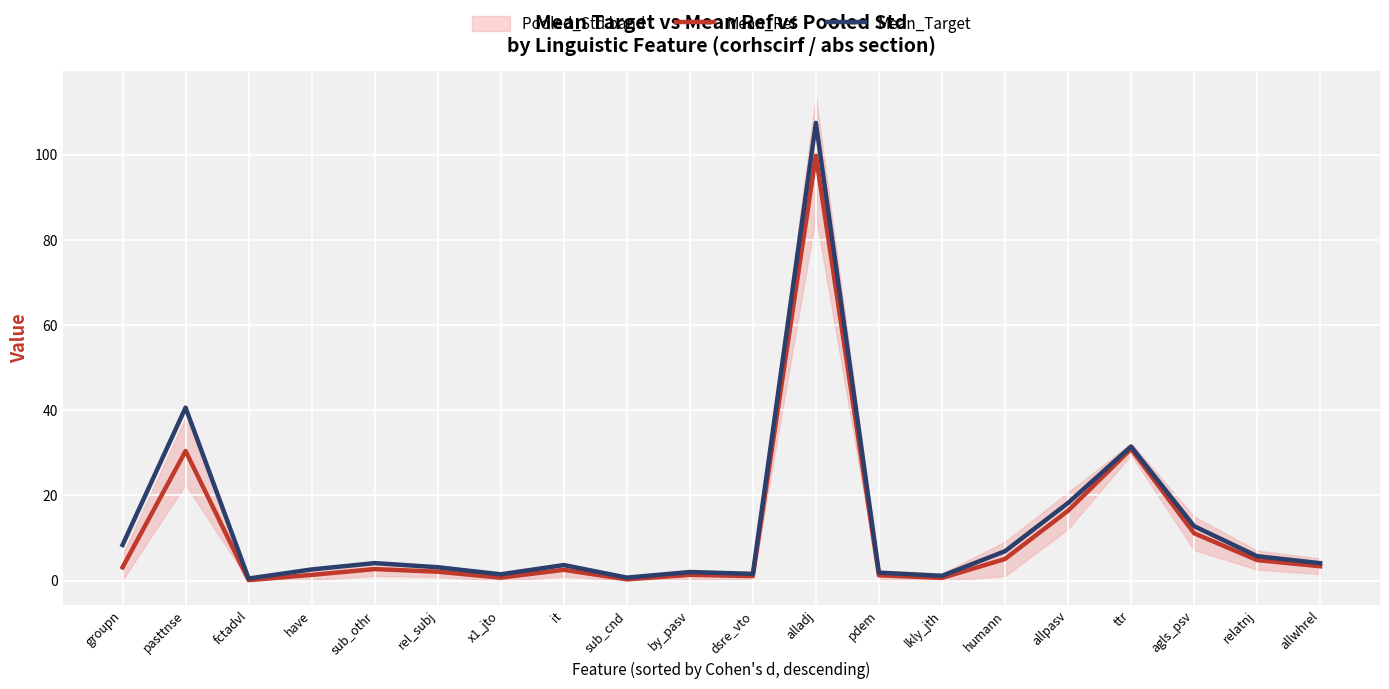

What is the difference between the maximum and minimum values in the Mean_Ref series?

99.6